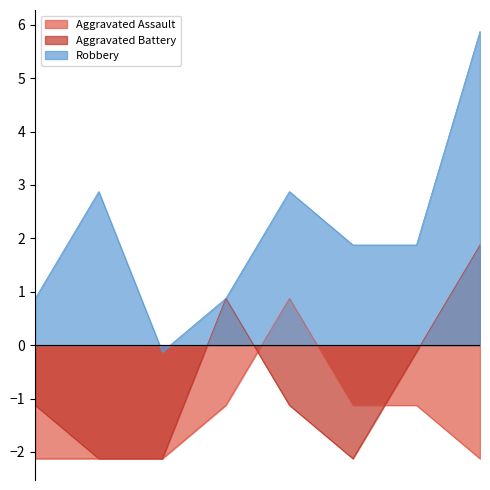

True or false: Aggravated Assault and Robbery intersect in this chart.

False